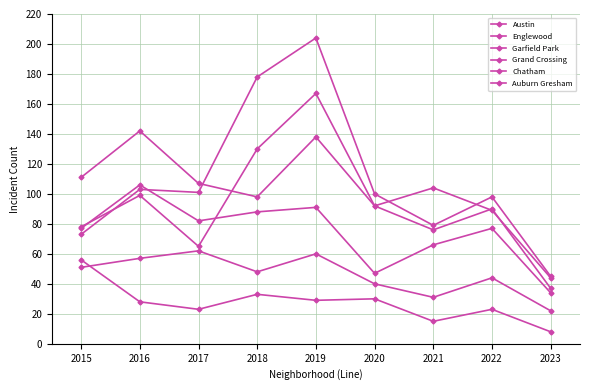

How many data points in Englewood are less than 98?

4